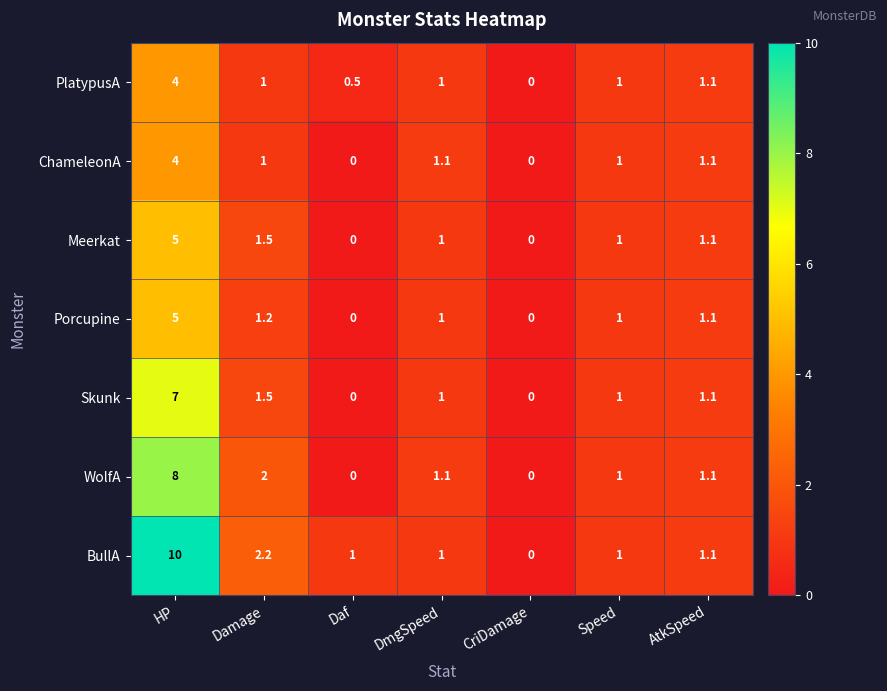

Between Damage and Daf, which series saw the biggest shift?

WolfA